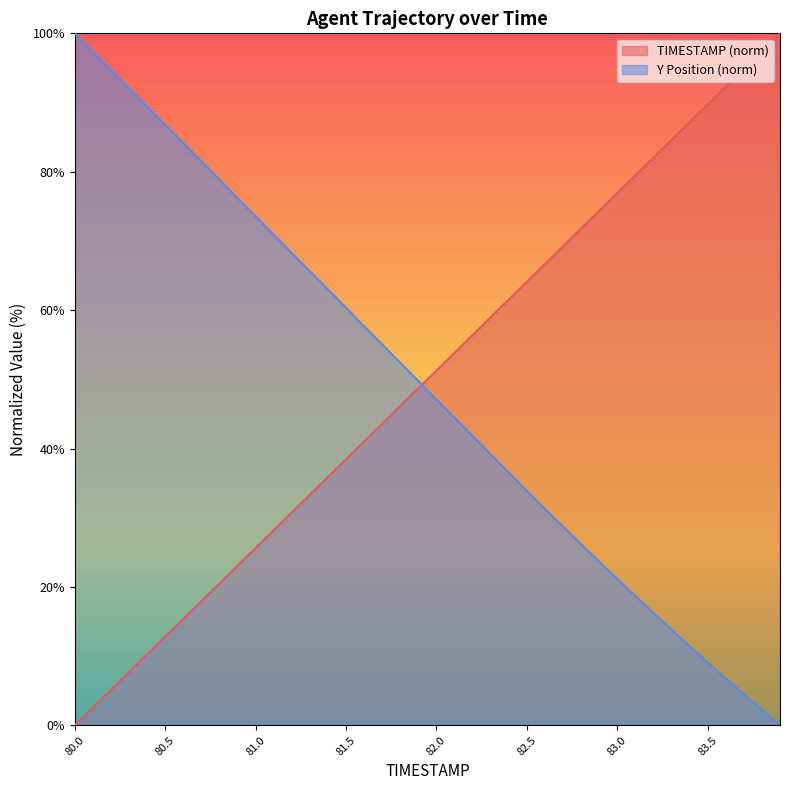

Rank the series by their maximum value, from highest to lowest.

TIMESTAMP, Y